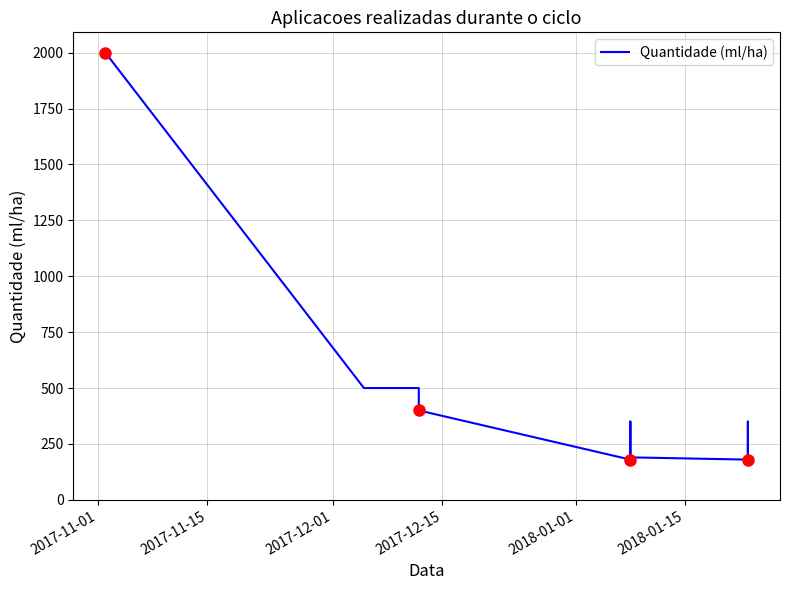

What is the difference between the values at 2017-12-01 and 2017-12-15?

100